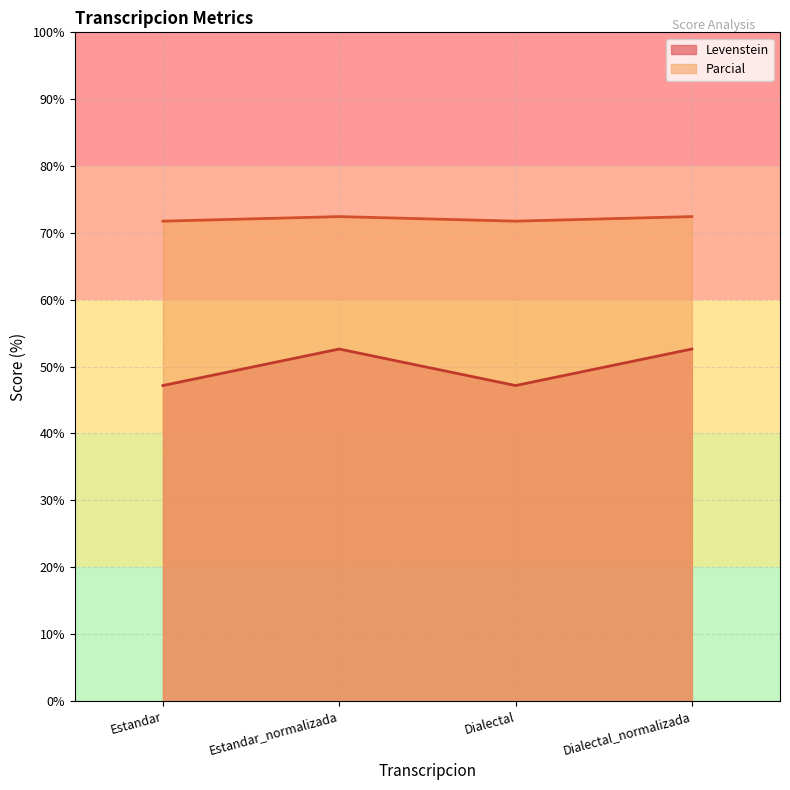

What is the difference between the highest and lowest values at Estandar_normalizada?

19.8